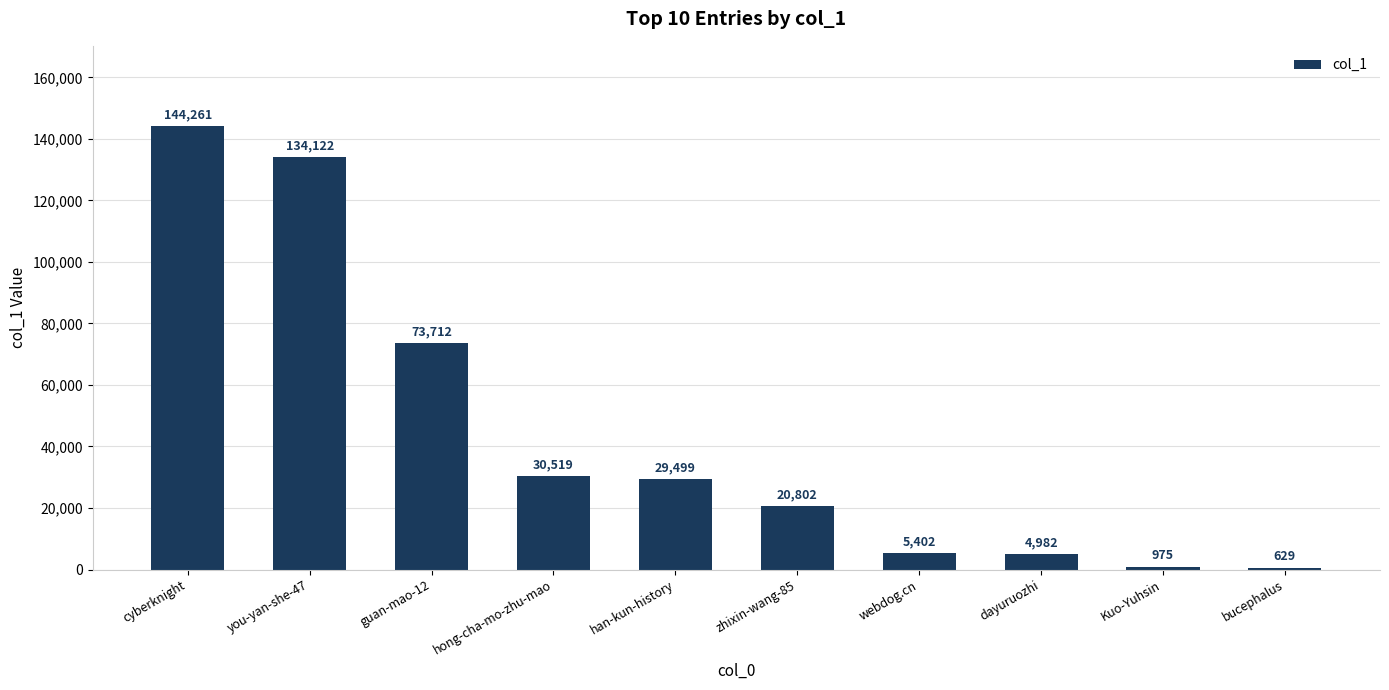

Is it true that the value at zhixin-wang-85 is 20802?

True